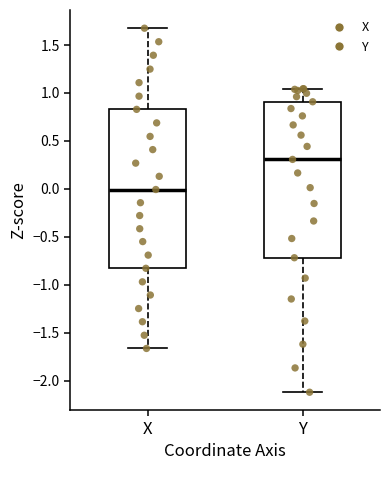

Reading left to right, transcribe this box plot: for each box, give where its median line is, the range the box spans, and where its two whiskers end, as read against the y-axis. The values are not printed on the chart, so give them approximately, as read against the axis.

X: median 0.00, box -0.85 to 0.85, whiskers -1.65 to 1.70
Y: median 0.30, box -0.70 to 0.90, whiskers -2.10 to 1.05